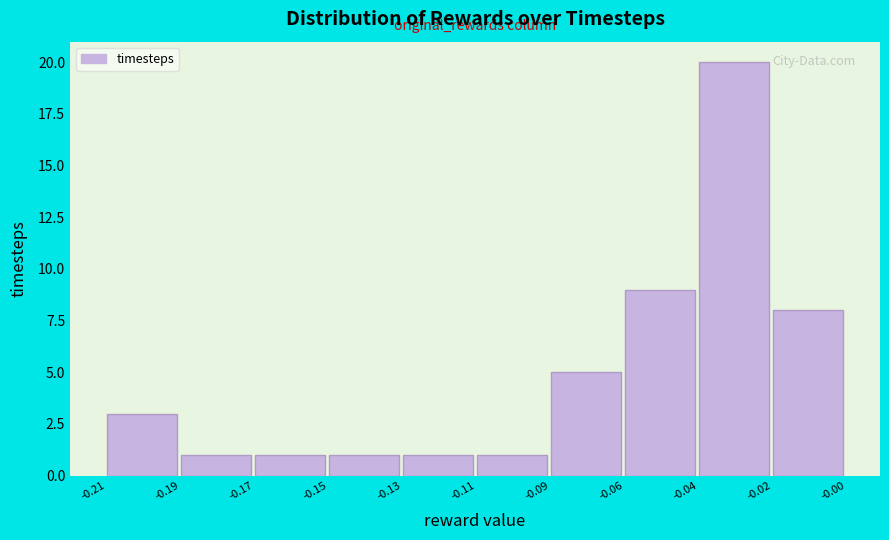

Reading left to right, transcribe all the data shown in this chart.

3	1	1	1	1	1	5	9	20	8